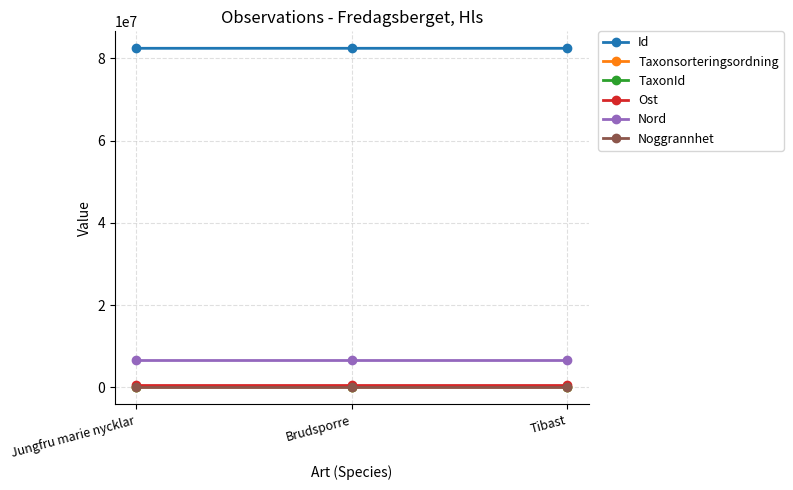

What is the approximate value of TaxonId at Brudsporre?

219811.0